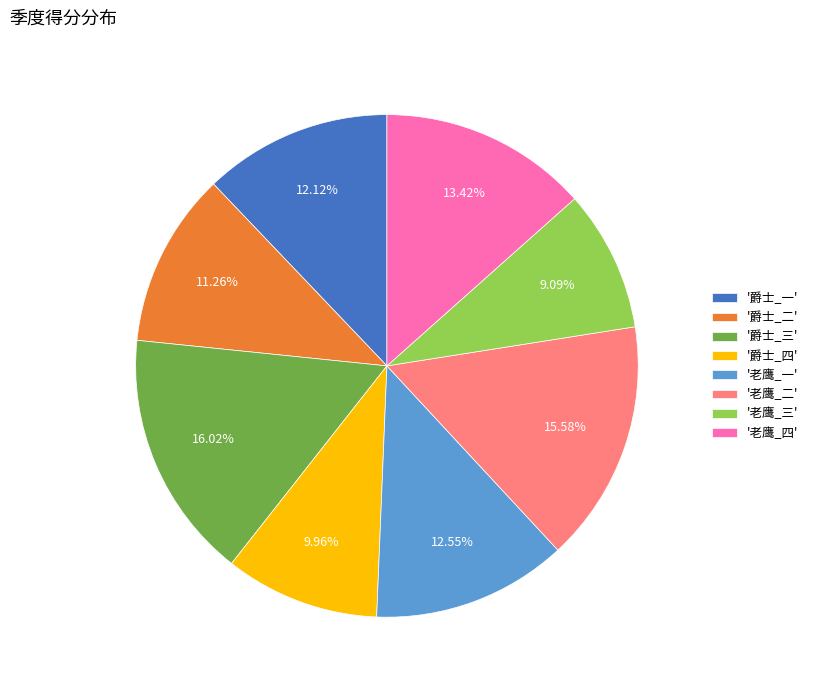

Do '爵士_二' and '老鹰_二' together represent more than half of the pie?

No